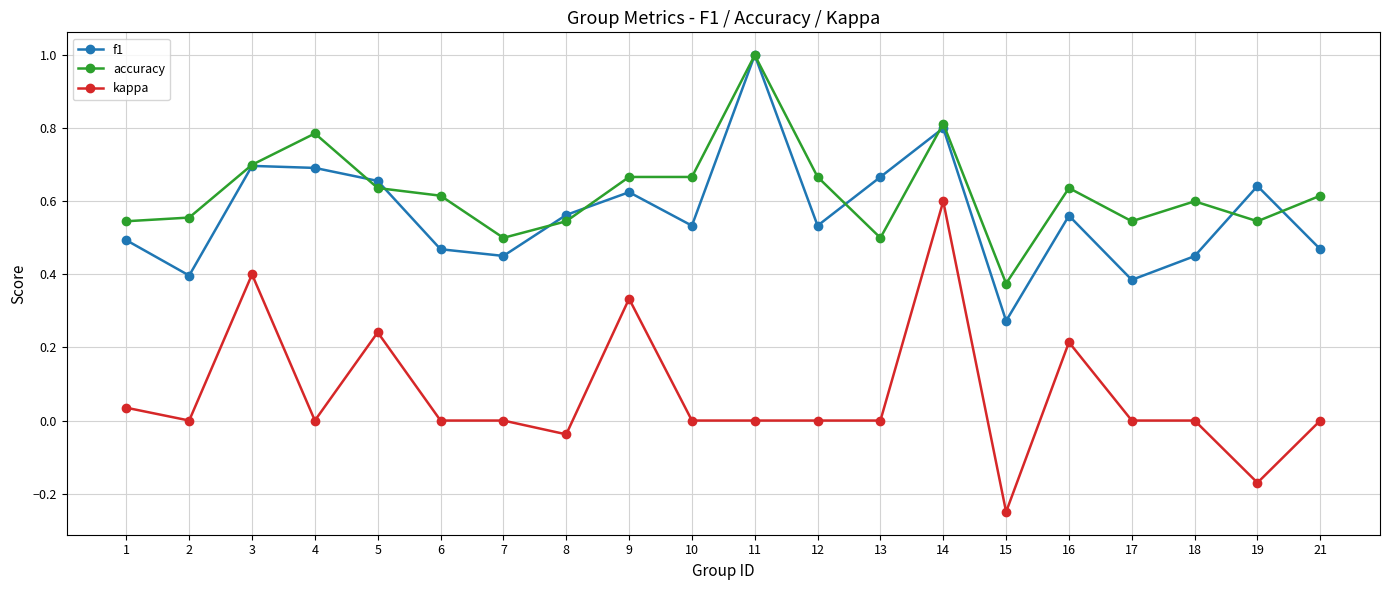

Which category has the highest value across all series?

11